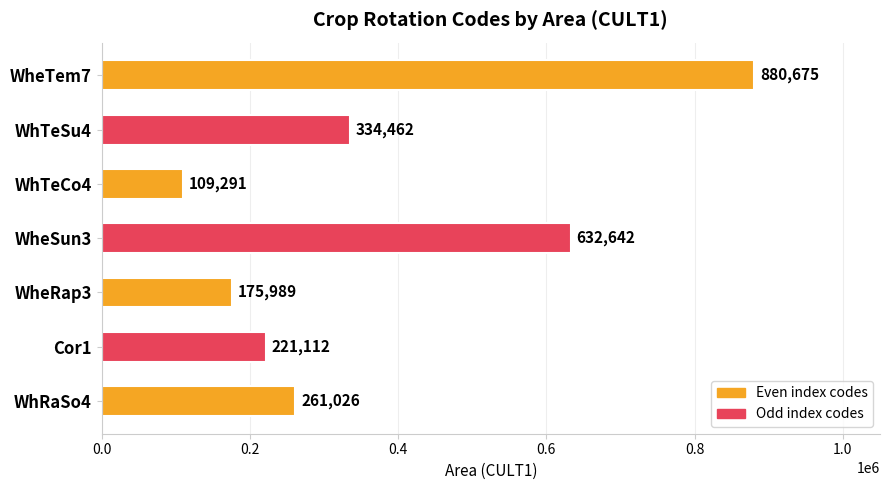

How many series are shown in this chart?

1